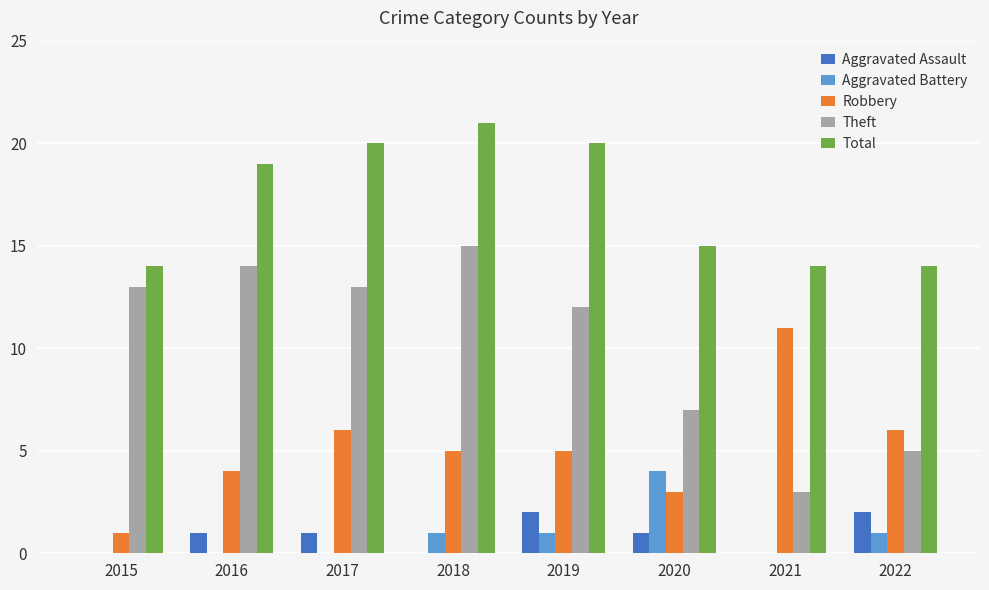

What is the greatest value displayed?

21